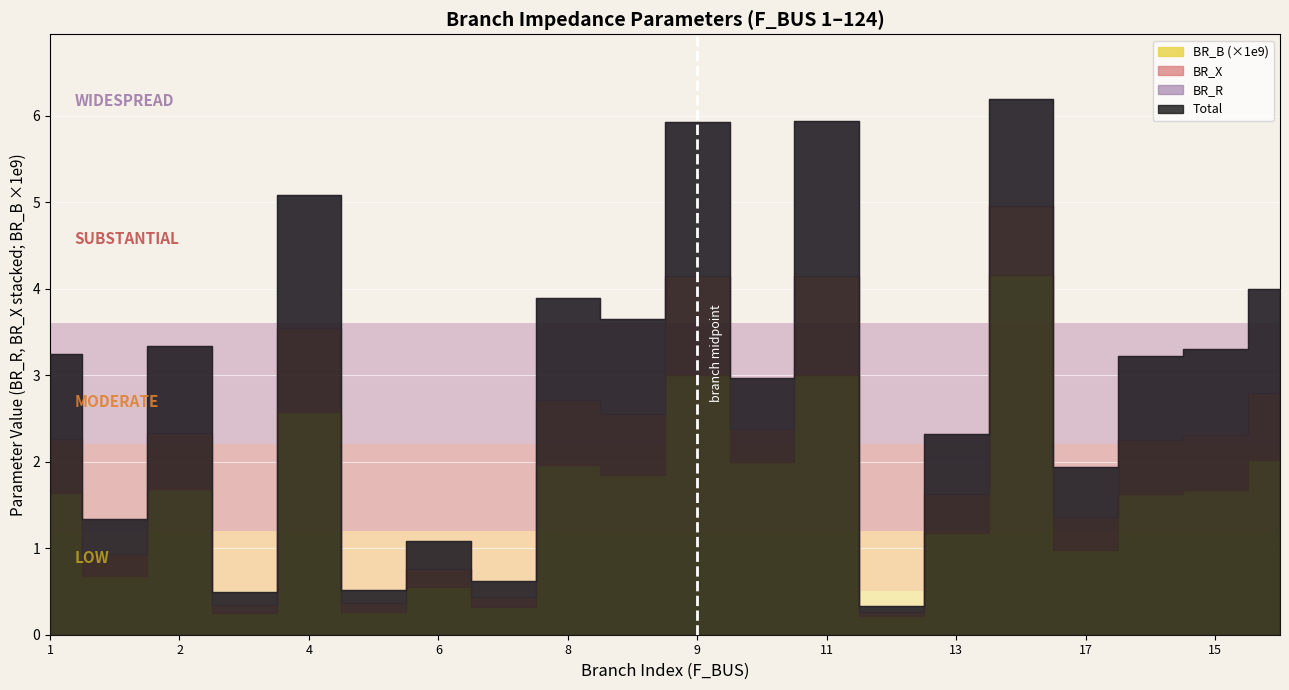

What is the spread (max minus min) of values at 12?

0.1